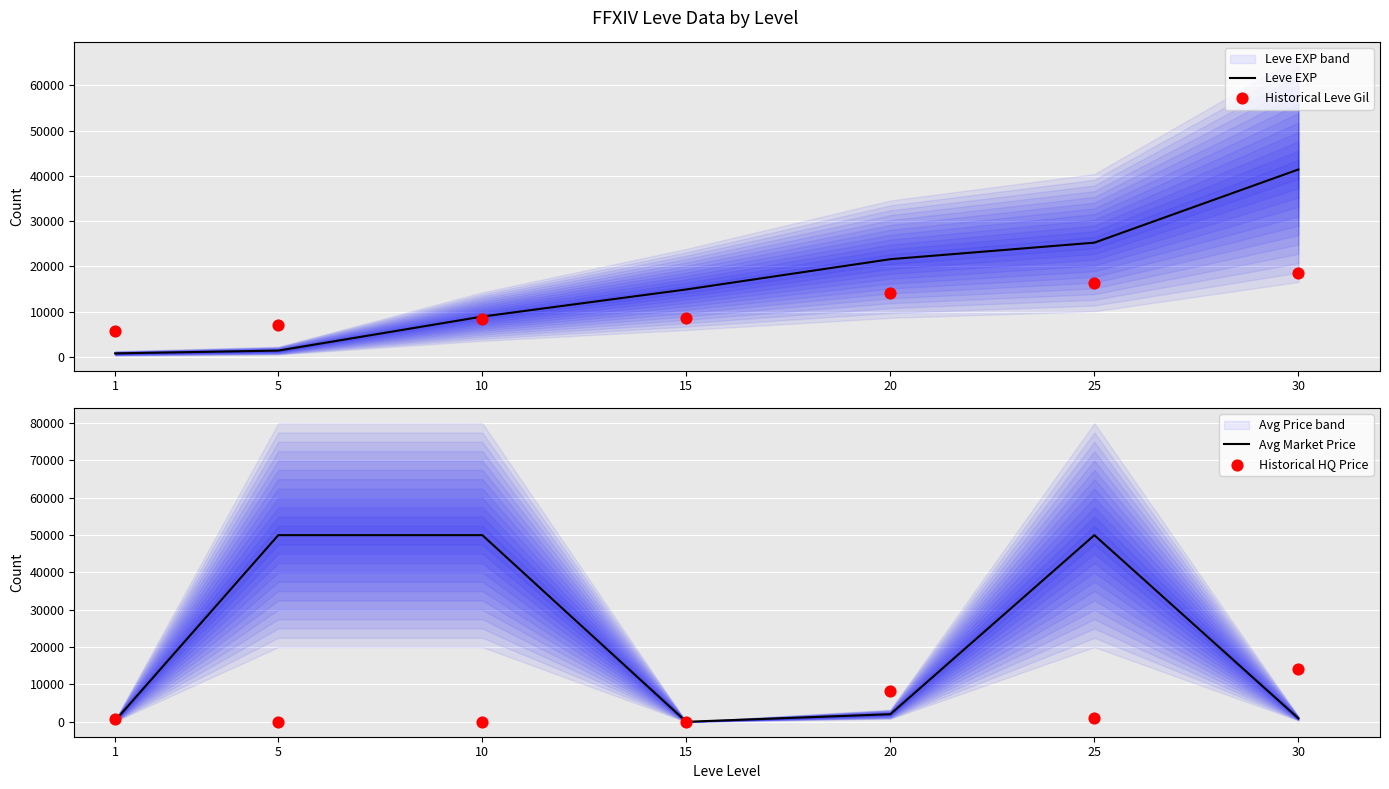

Which series has the widest spread of Y values?

Avg Market Price